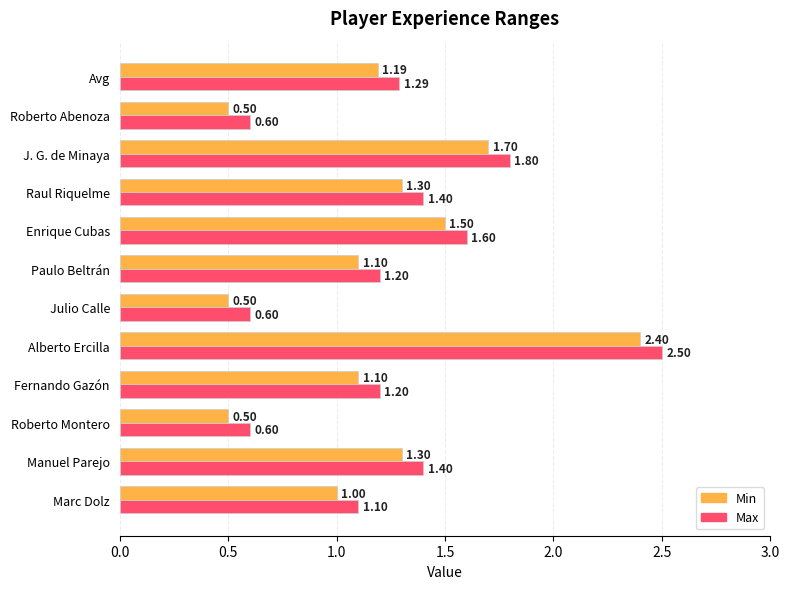

Which label corresponds to the largest value in the chart?

Alberto Ercilla